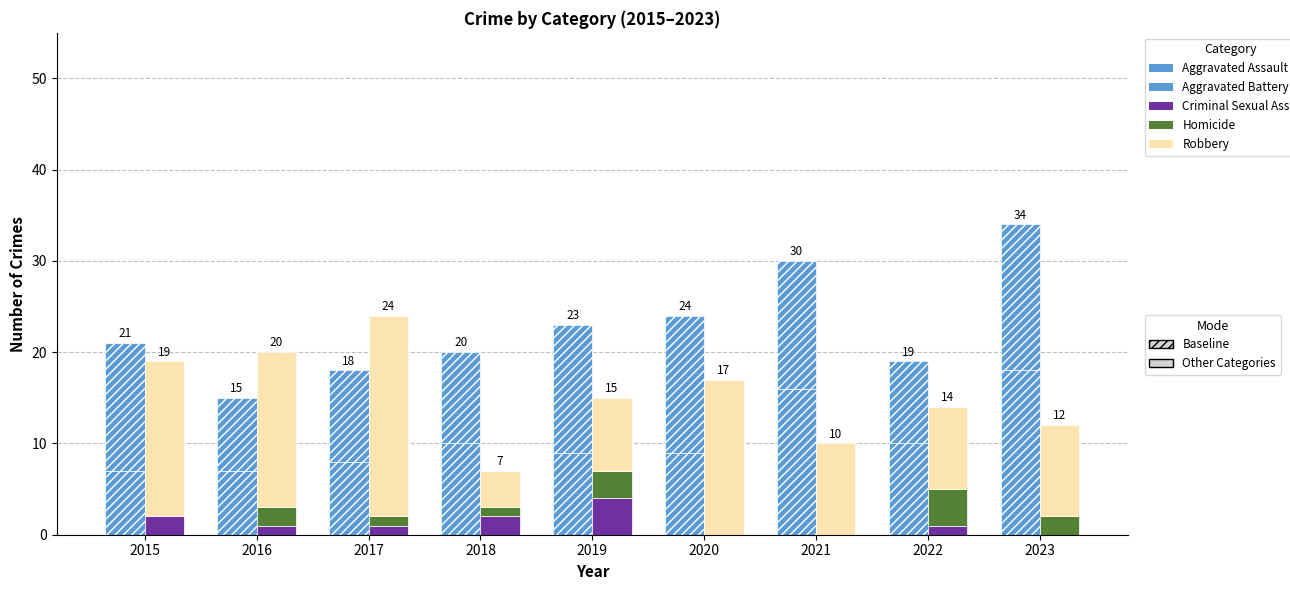

At how many categories does at least one series exceed 7?

9